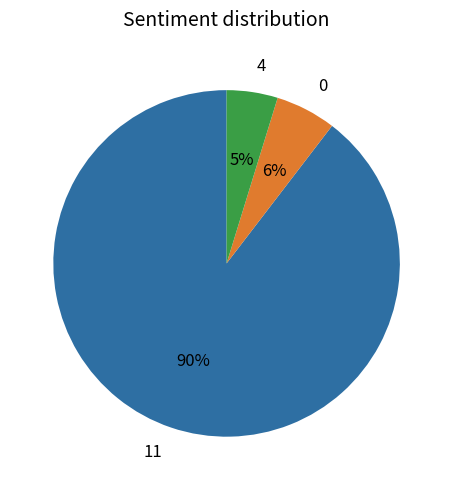

To the nearest percent, what is the average slice percentage?

33%